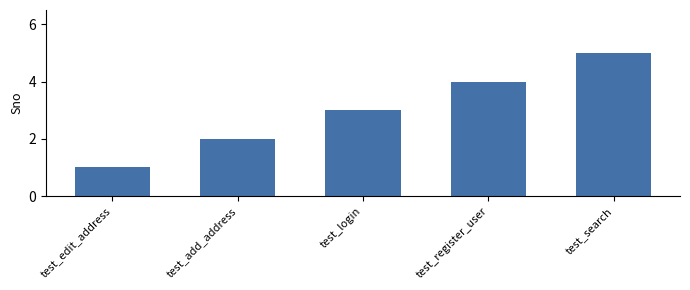

The value at test_edit_address is 1. True or false?

True